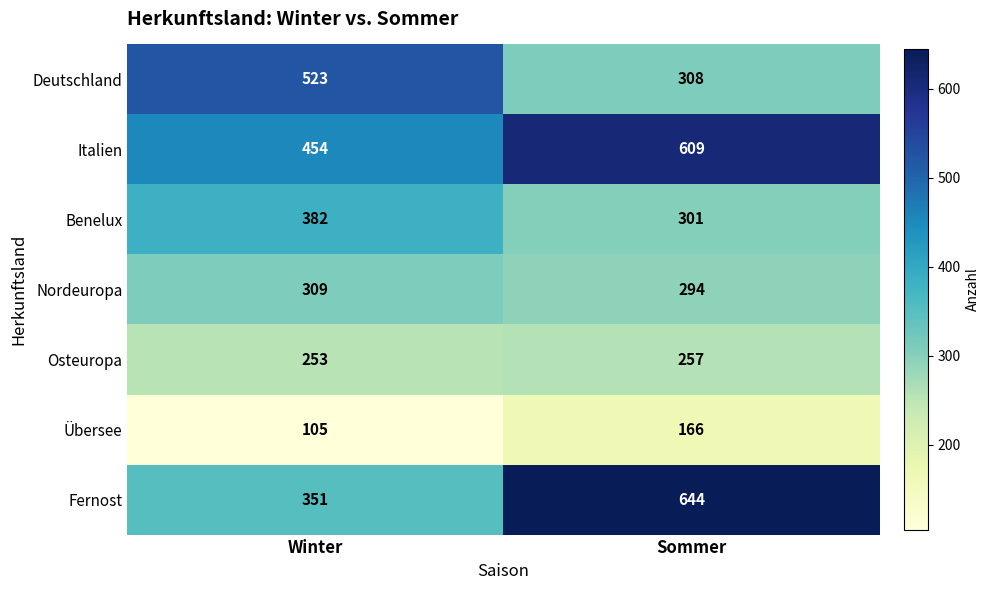

Which series has the widest spread of values?

Fernost